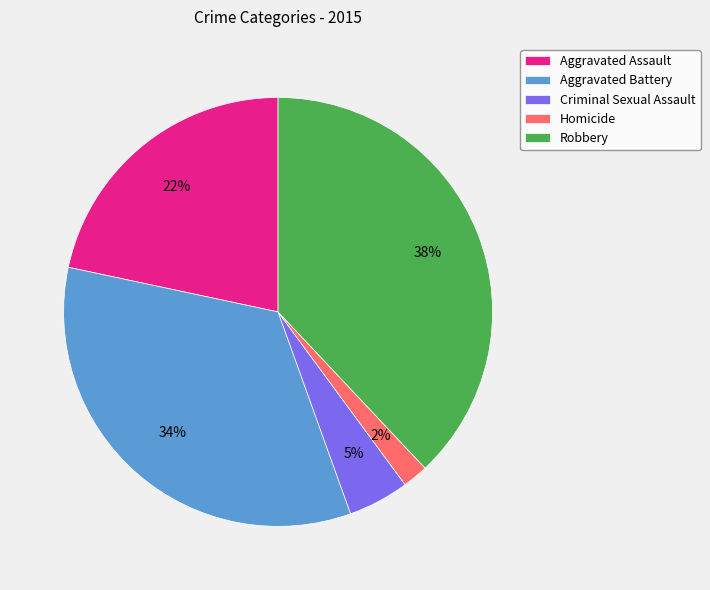

The Robbery slice represents 49% of the pie. True or false?

False